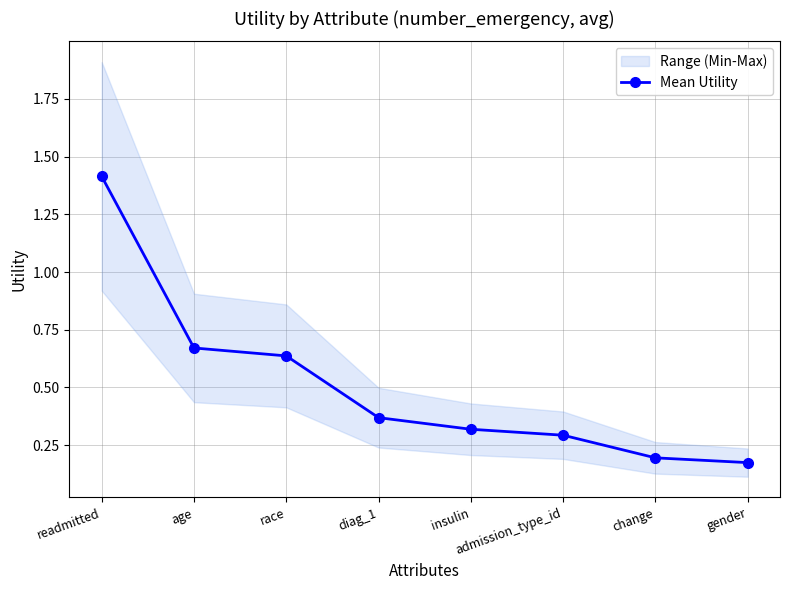

Rank the categories by value from lowest to highest.

gender, change, admission_type_id, insulin, diag_1, race, age, readmitted